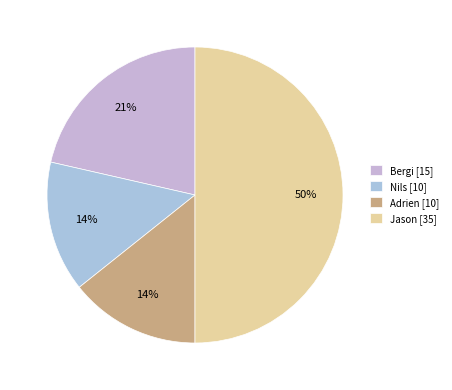

Rank the categories by value from highest to lowest.

Jason, Bergi, Nils, Adrien